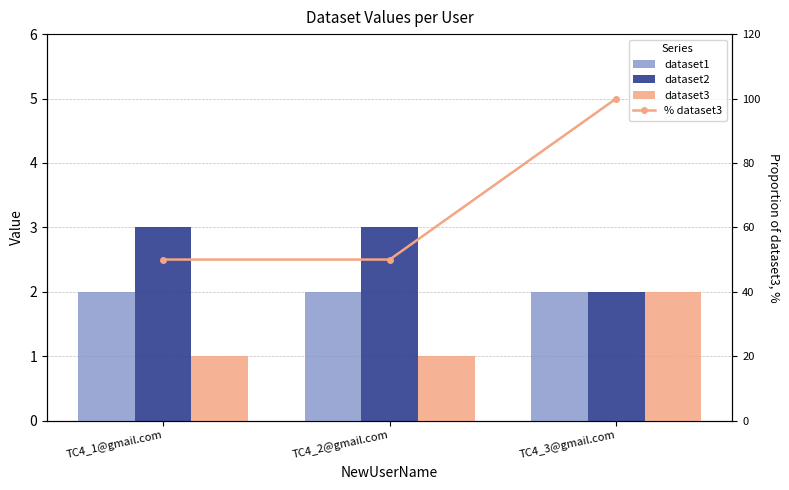

The dataset2 series shows 3 at TC4_2@gmail.com. True or false?

True